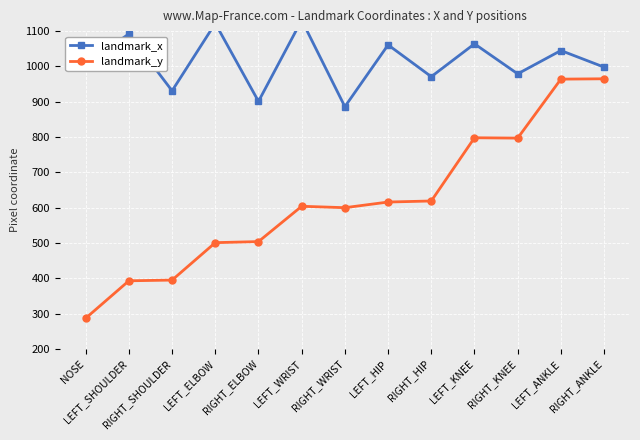

True or false: landmark_y and landmark_x cross at least once.

False